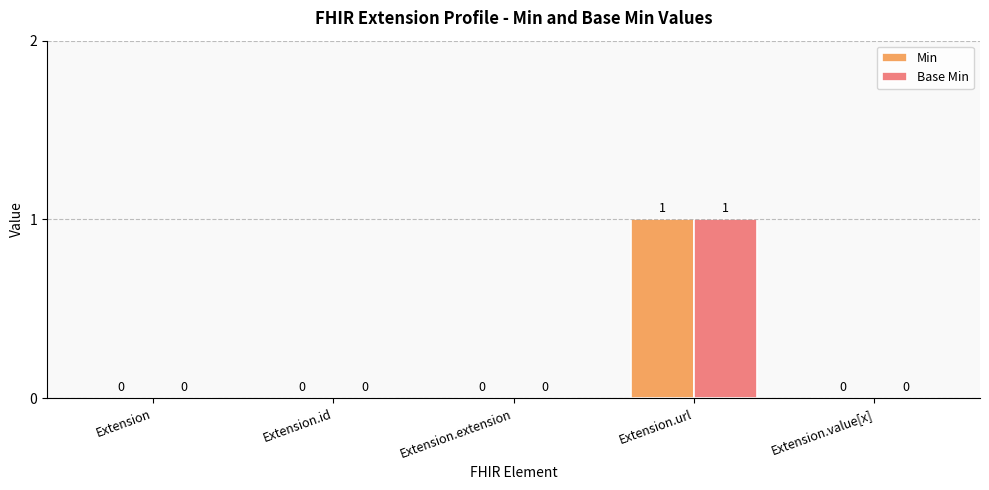

Which category has the highest value across all series?

Extension.url